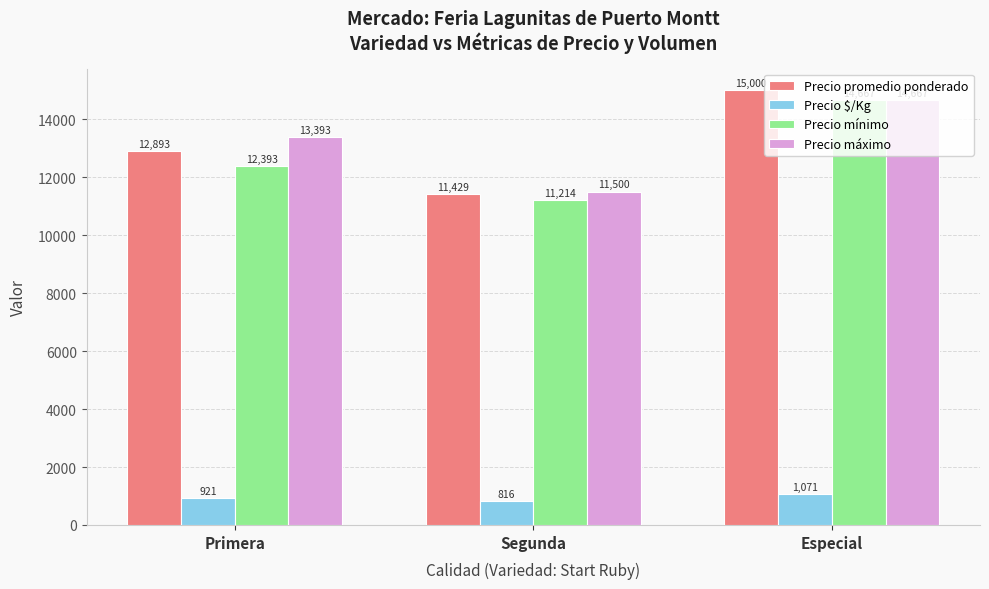

What is the smallest value displayed?

816